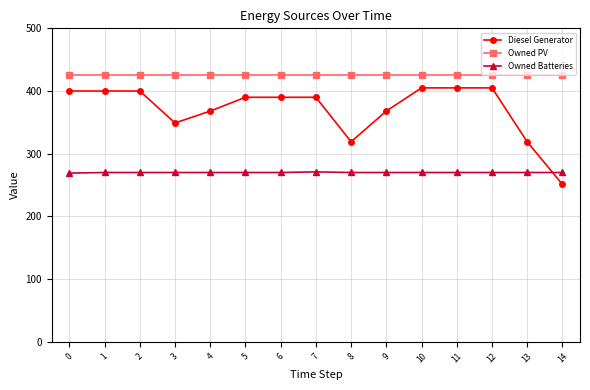

What is the value of the Owned Batteries point at the 13th from the left?

270